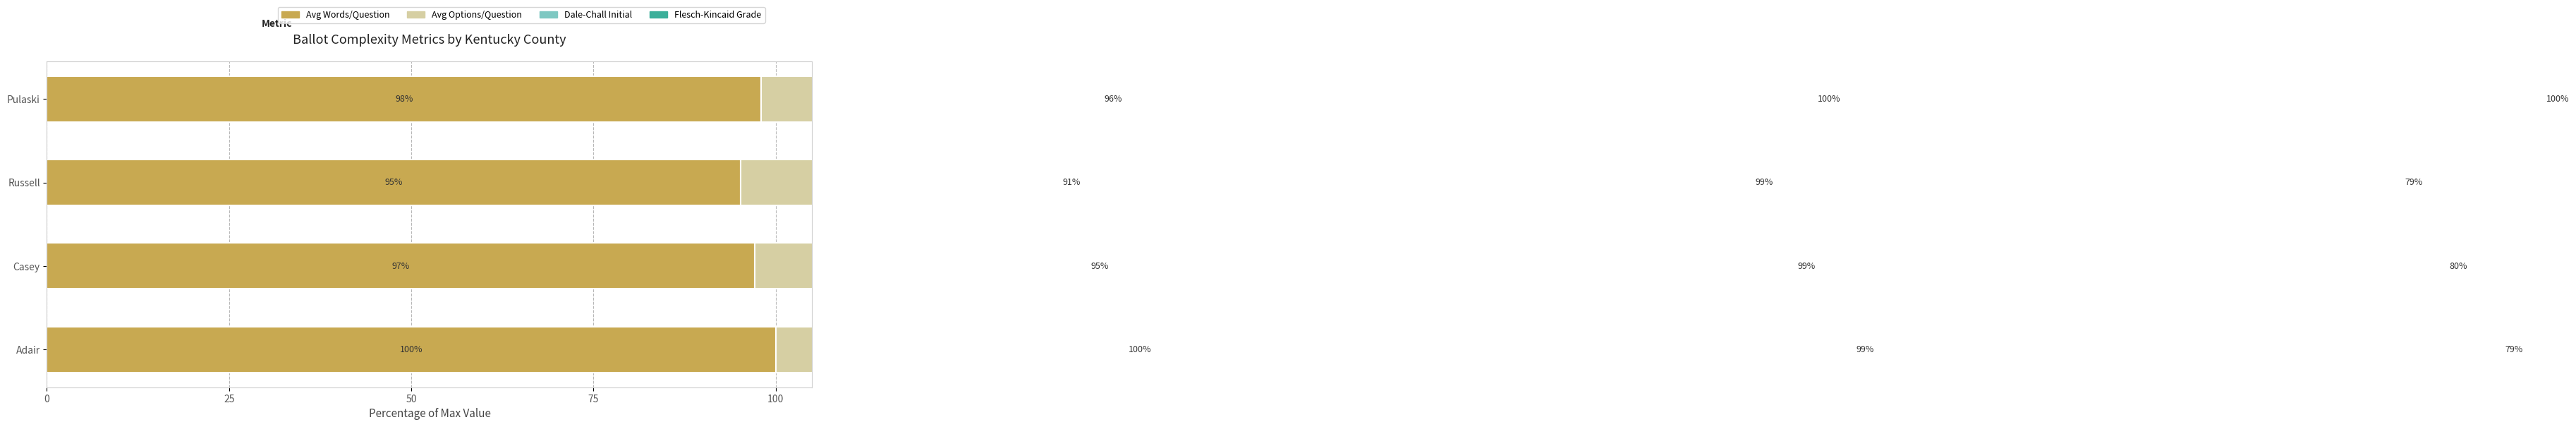

How many bars are there in each group?

4